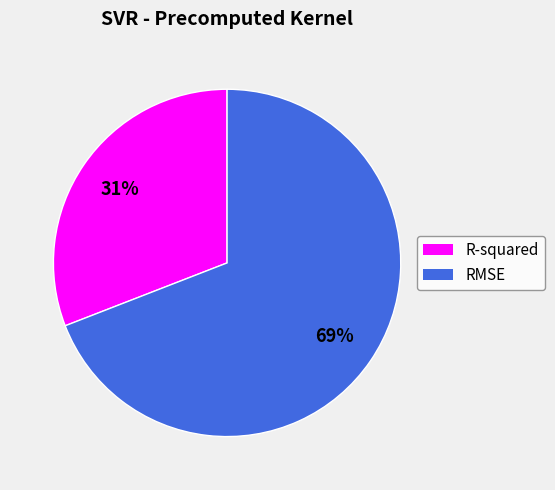

Which slice represents more than half of the pie?

RMSE